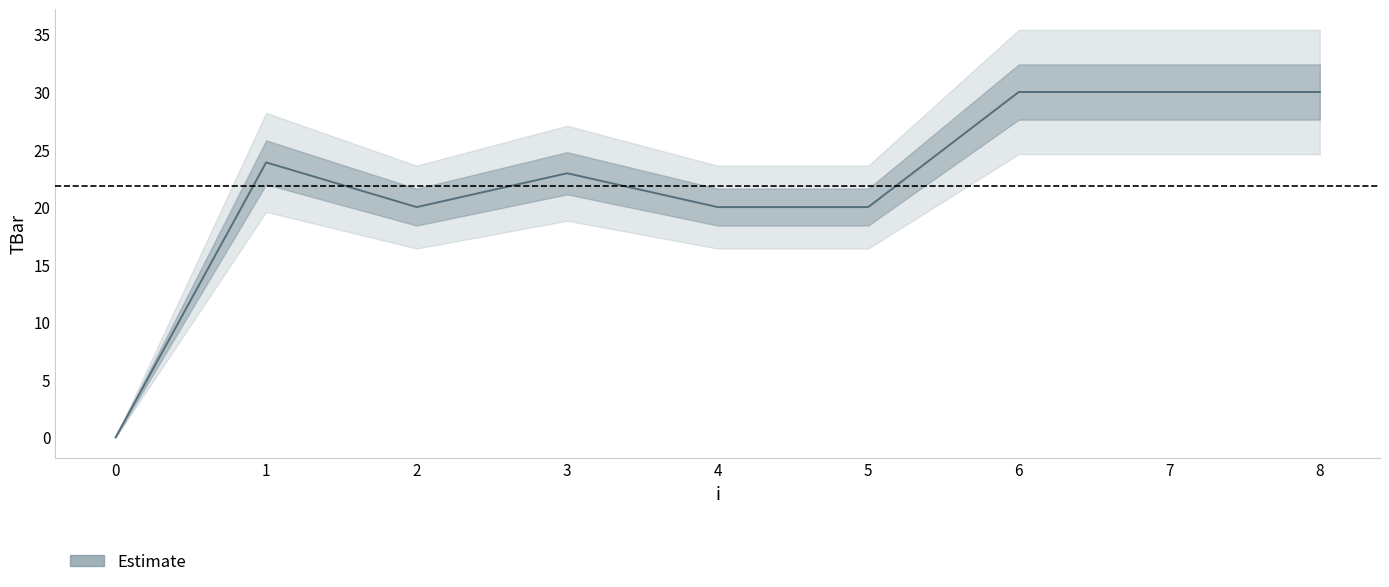

What is the value of the 9th point from the left?

30.0